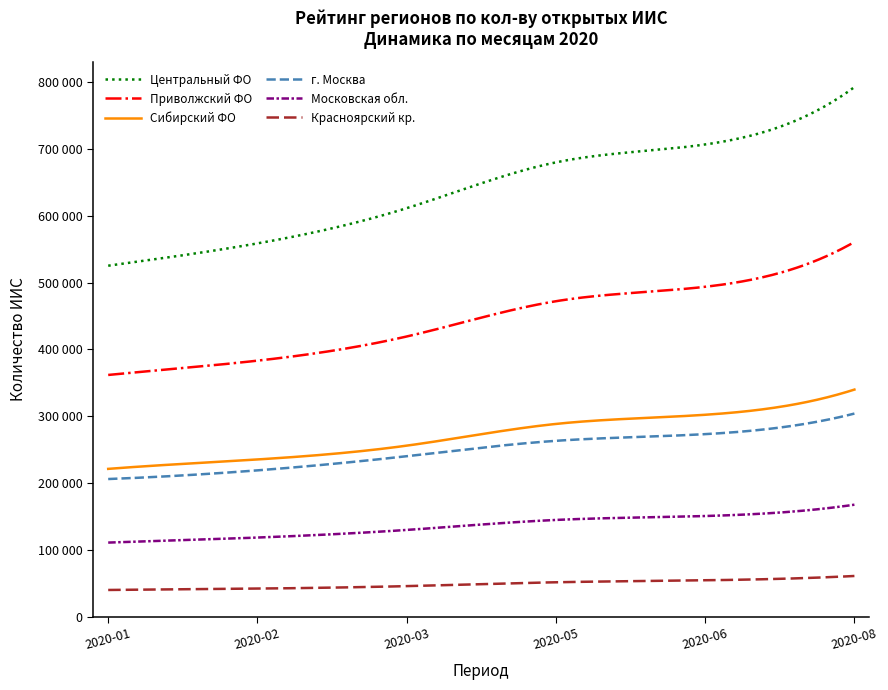

True or false: Московская обл. has more than 1 interior local peaks.

False